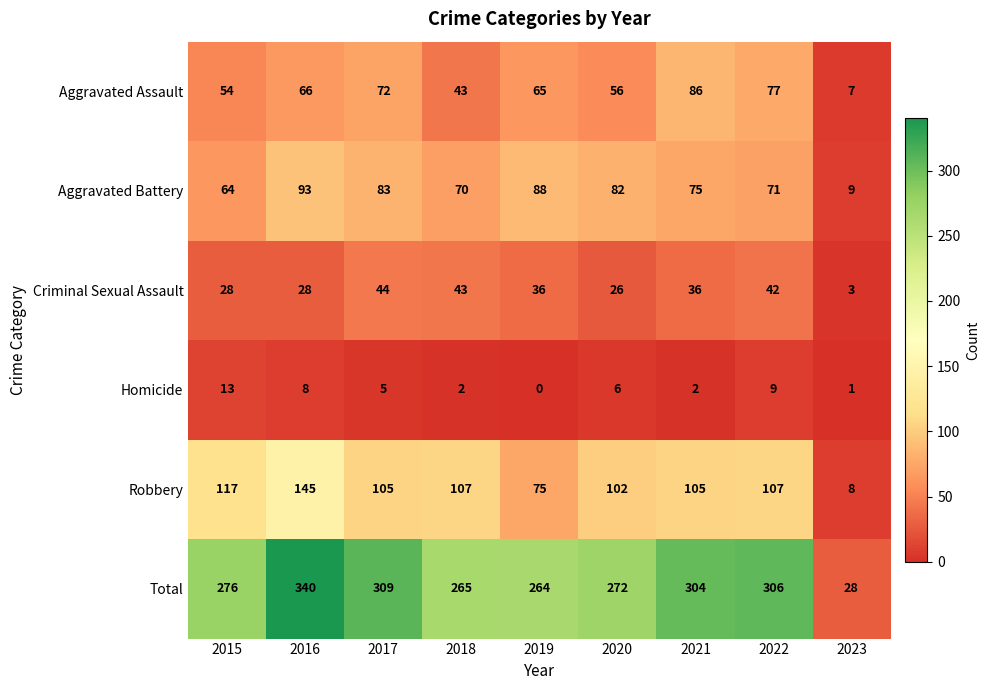

Which series changed the most between 2018 and 2020?

Criminal Sexual Assault